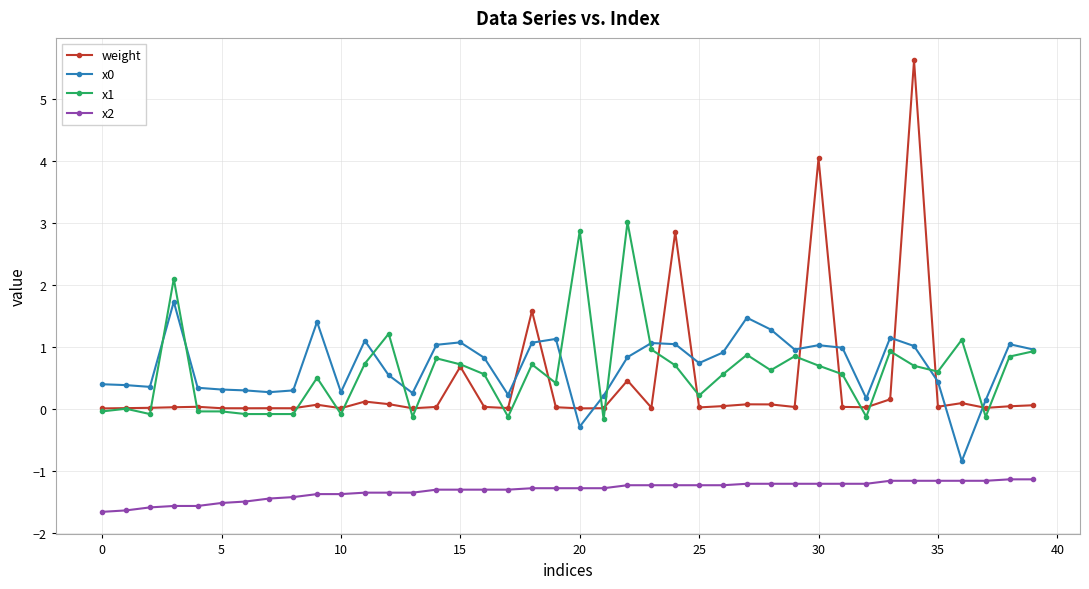

What is the average value of the weight series?

0.4